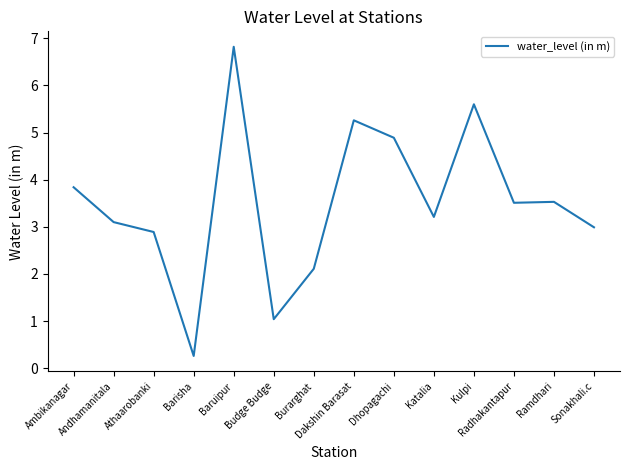

What is the minimum value shown in the chart?

0.3